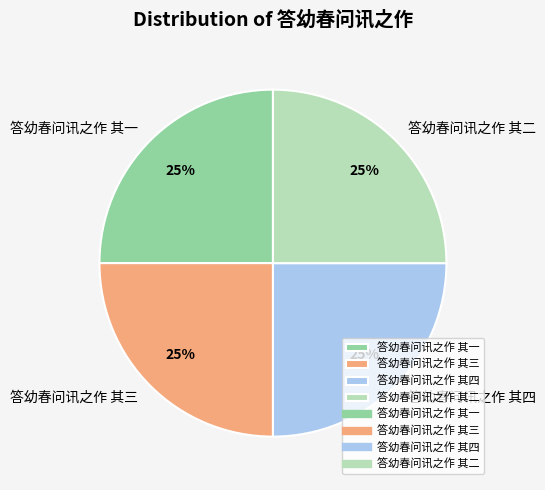

How many segments does this pie chart have?

4